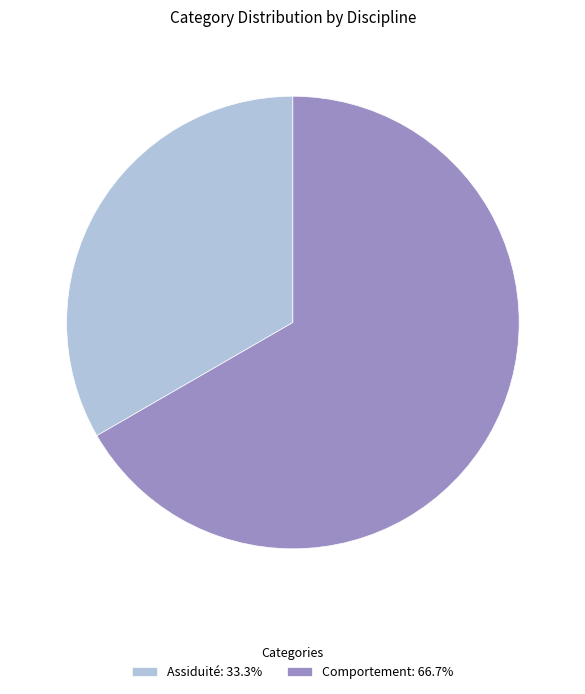

Approximately how many times larger is the value at Assiduité: 33.3% compared to Comportement: 66.7%?

0.5